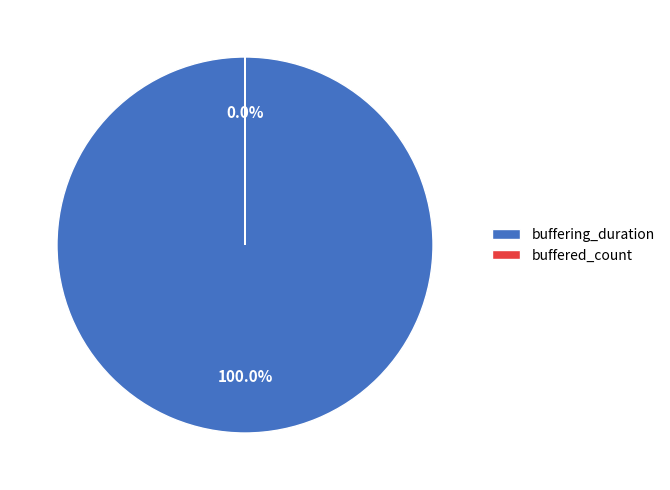

Does buffering_duration account for over 50% of the chart?

Yes